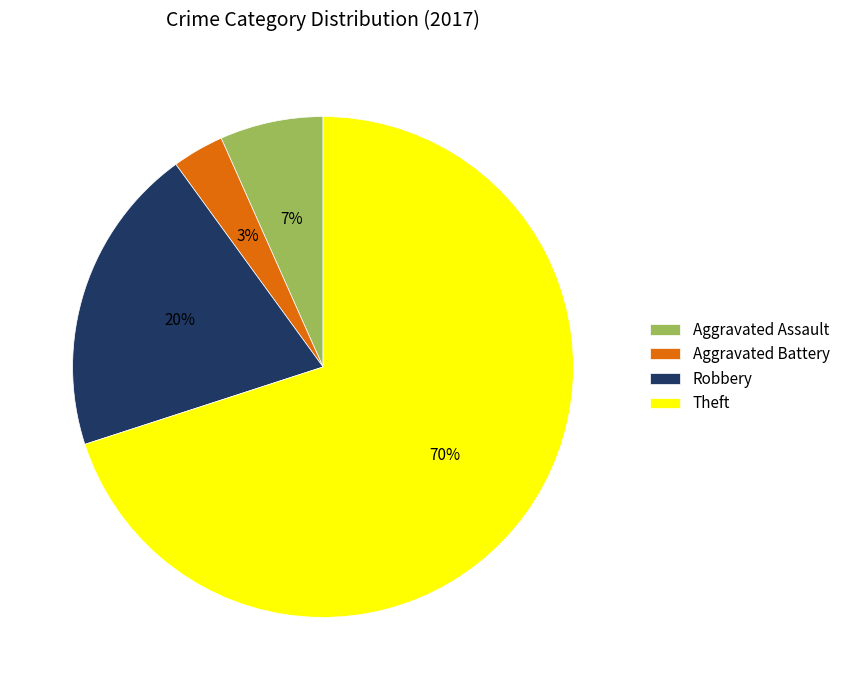

Which has a higher value, Aggravated Assault or Robbery?

Robbery